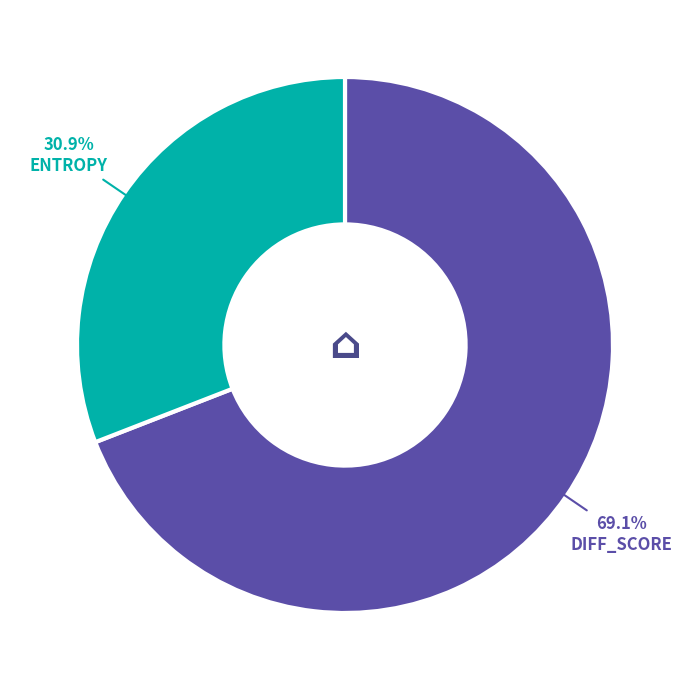

Does any single category account for the majority?

Yes